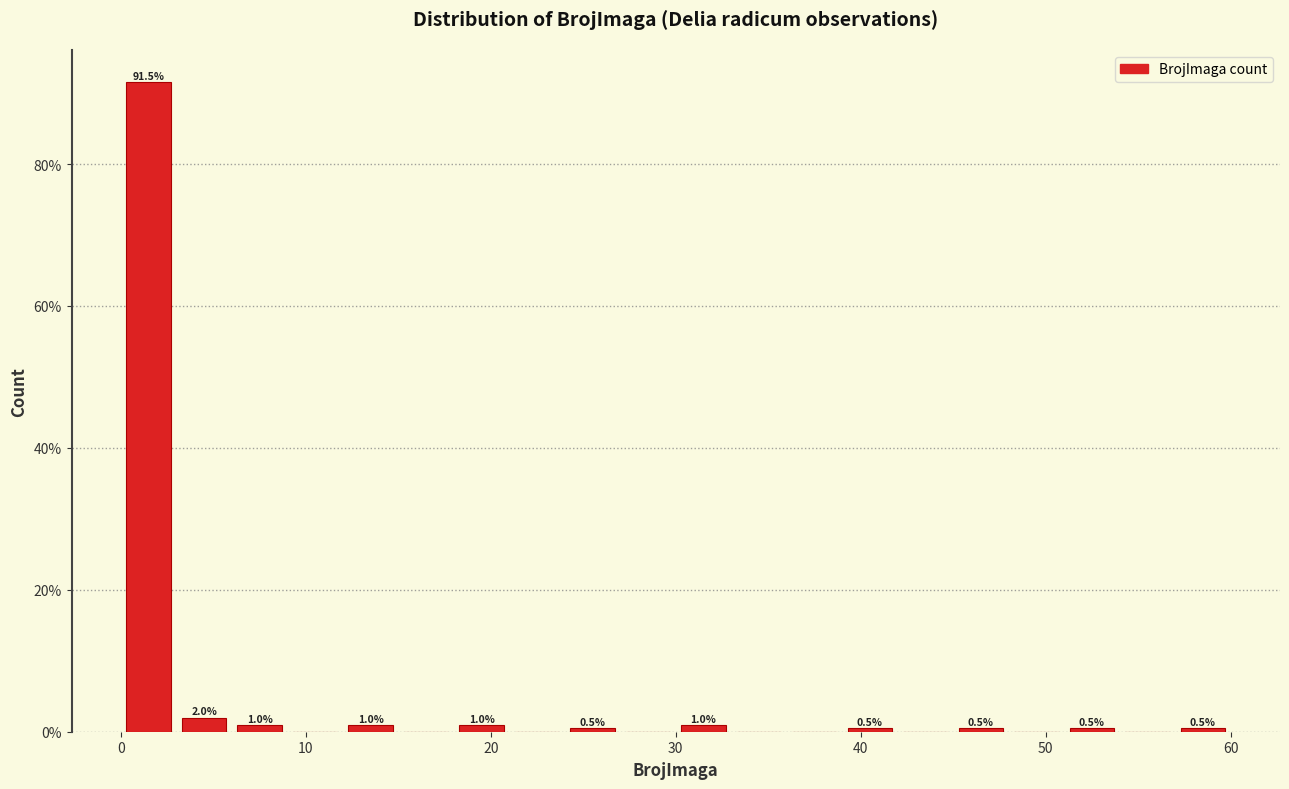

Read against the x-axis, roughly where is the centre of the tallest bar?

2